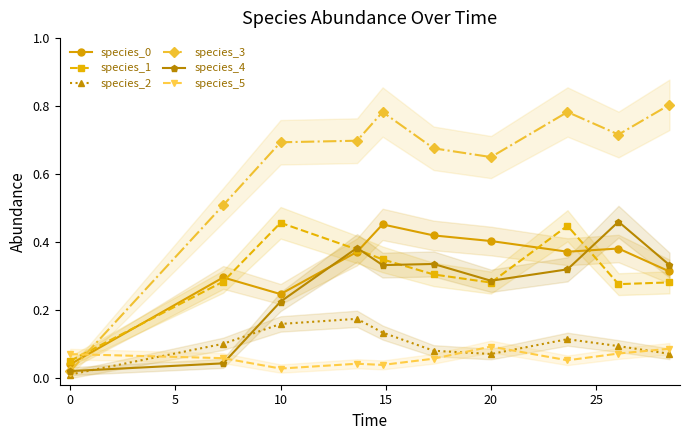

True or false: species_5 has a value of 0.0 at 0.

False